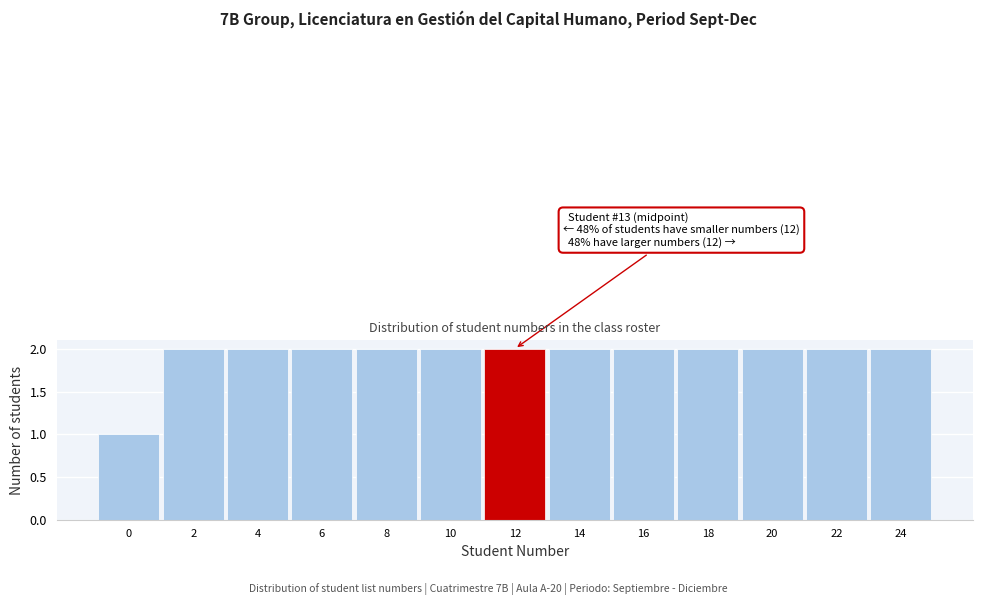

Reading left to right, list all the values displayed in this chart.

0=1	2=2	4=2	6=2	8=2	10=2	12=2	14=2	16=2	18=2	20=2	22=2	24=2